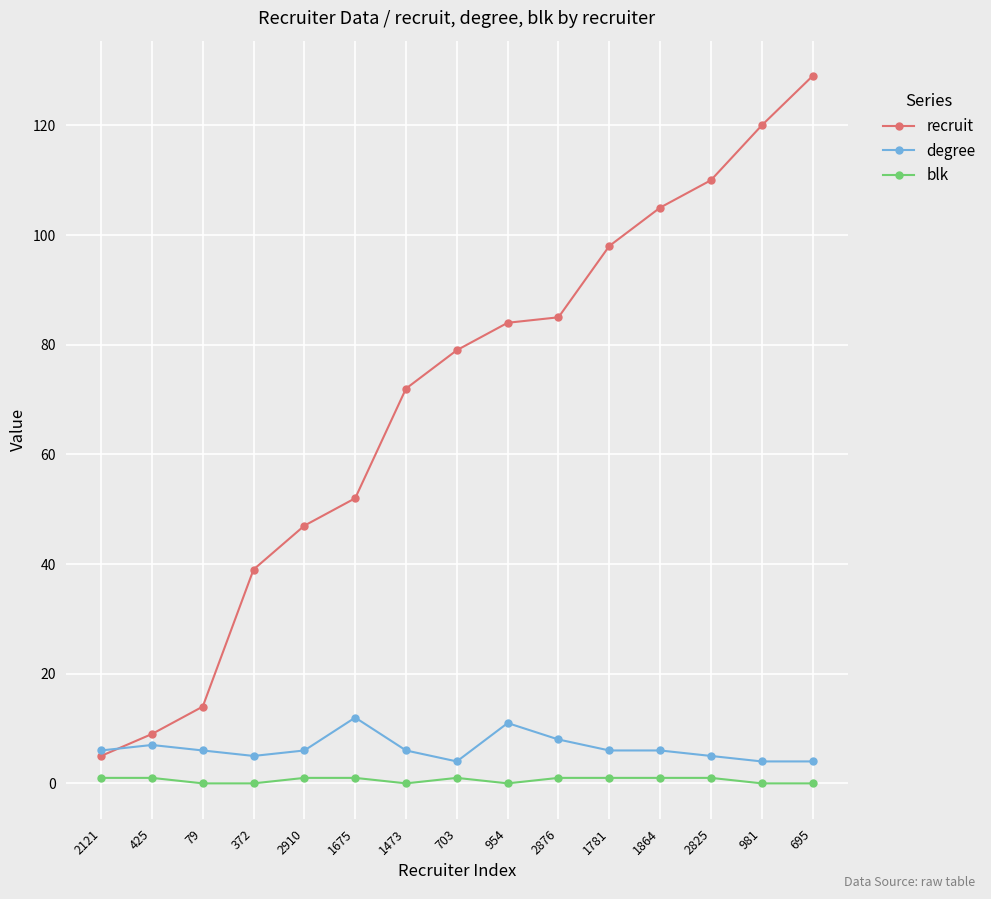

Is it true that recruit equals 59 at 2876?

False